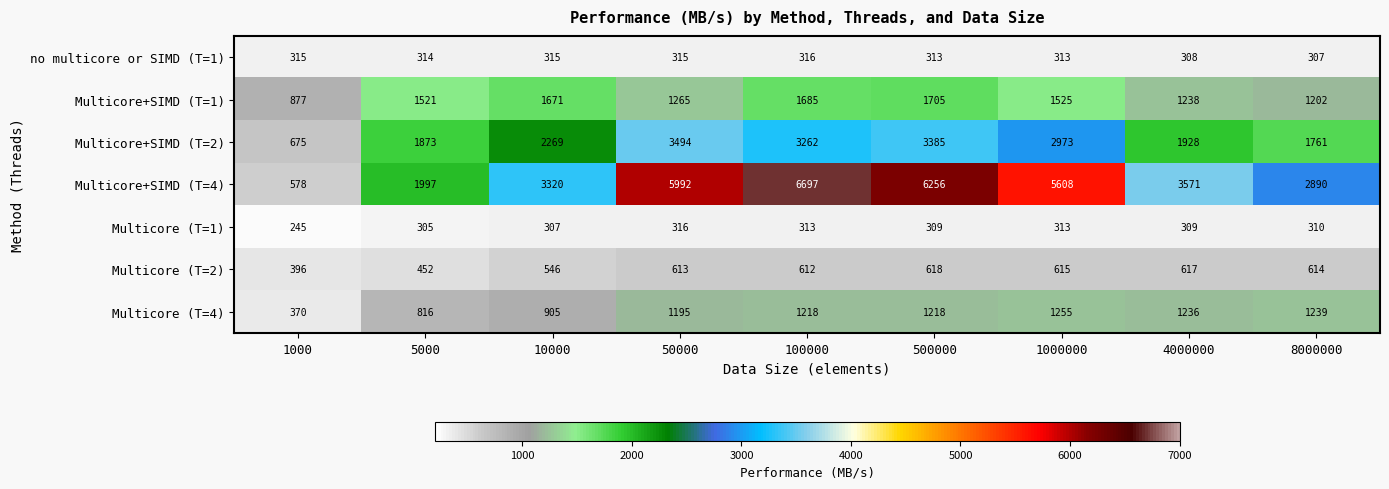

What is the average value of the Multicore (T=2) series?

565